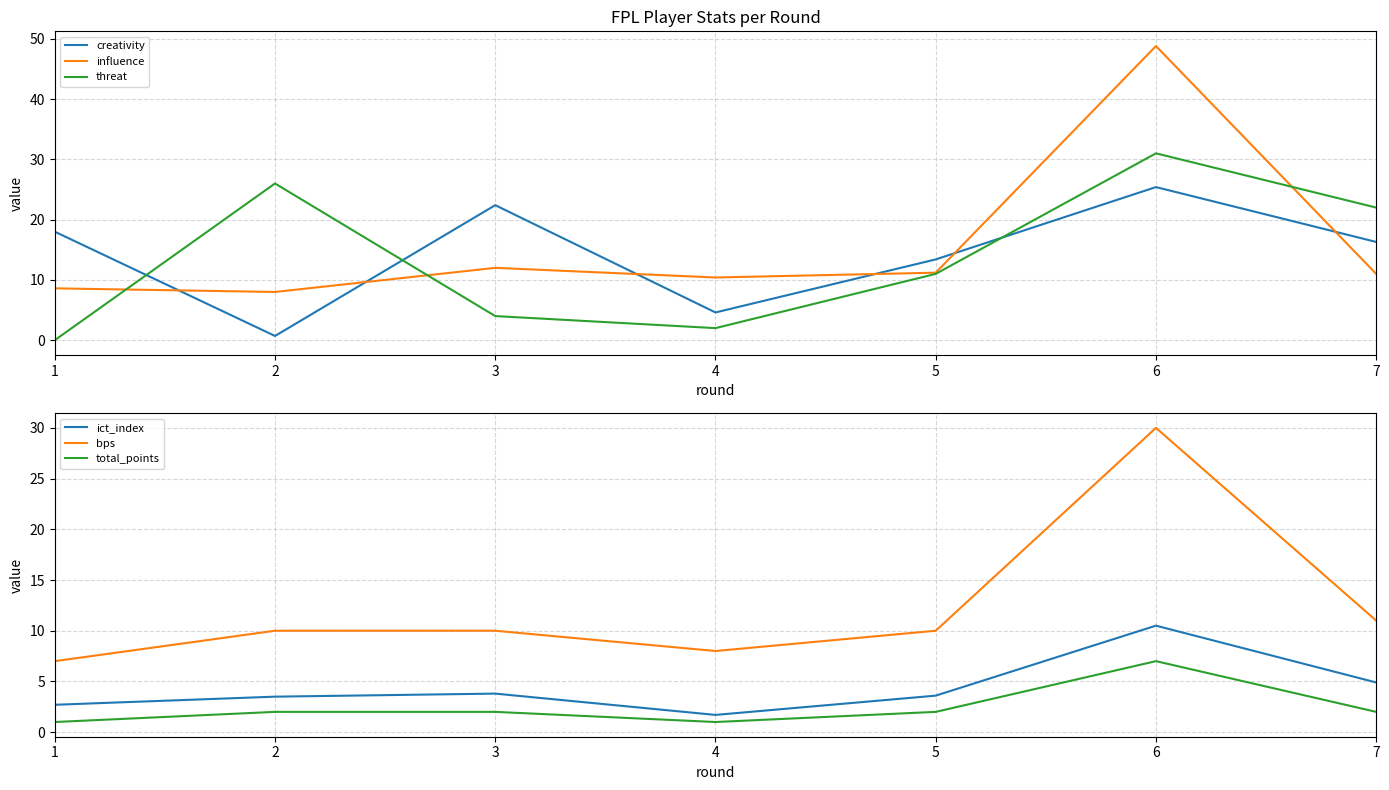

What is the value of the influence point at the 6th from the left?

48.8